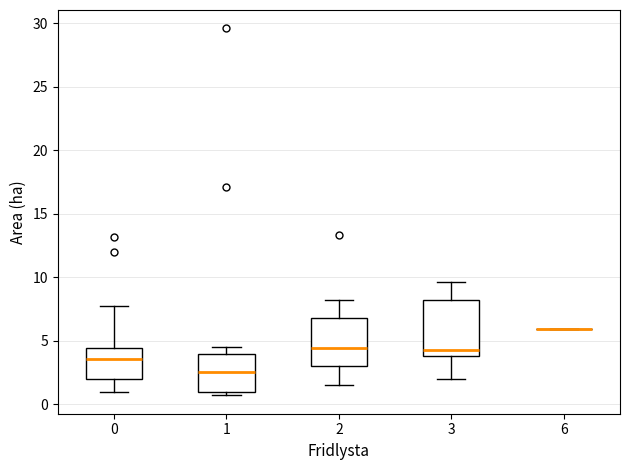

Where is the upper edge of the box at x = 0 on the y-axis? The values are not printed on the chart, so give them approximately, as read against the axis.

4.5